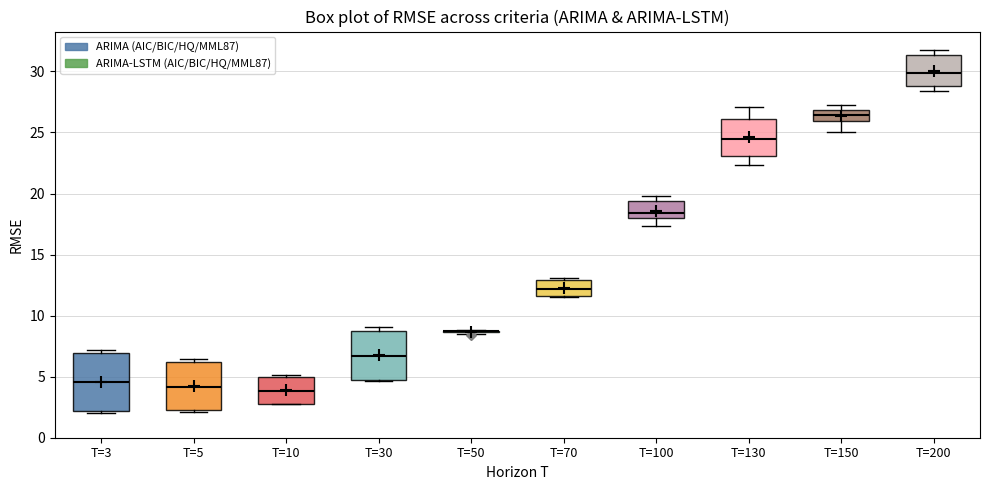

Reading left to right, transcribe this box plot: for each box, give where its median line is, the range the box spans, and where its two whiskers end, as read against the y-axis. The values are not printed on the chart, so give them approximately, as read against the axis.

T=3: median 4.5, box 2.0 to 7.0, whiskers 2.0 (just below the box's lower edge) to 7.0 (just above the box's upper edge)
T=5: median 4.0, box 2.0 to 6.0, whiskers 2.0 (just below the box's lower edge) to 6.5
T=10: median 4.0, box 3.0 to 5.0, whiskers 3.0 to 5.0
T=30: median 6.5, box 5.0 to 9.0, whiskers 4.5 to 9.0 (just above the box's upper edge)
T=50: box collapsed to a line at 8.5, whiskers 8.5 to 9.0
T=70: median 12.0, box 11.5 to 13.0, whiskers 11.5 to 13.0 (just above the box's upper edge)
T=100: median 18.5, box 18.0 to 19.5, whiskers 17.5 to 20.0
T=130: median 24.5, box 23.0 to 26.0, whiskers 22.5 to 27.0
T=150: median 26.5, box 26.0 to 27.0, whiskers 25.0 to 27.0 (just above the box's upper edge)
T=200: median 30.0, box 29.0 to 31.5, whiskers 28.5 to 32.0